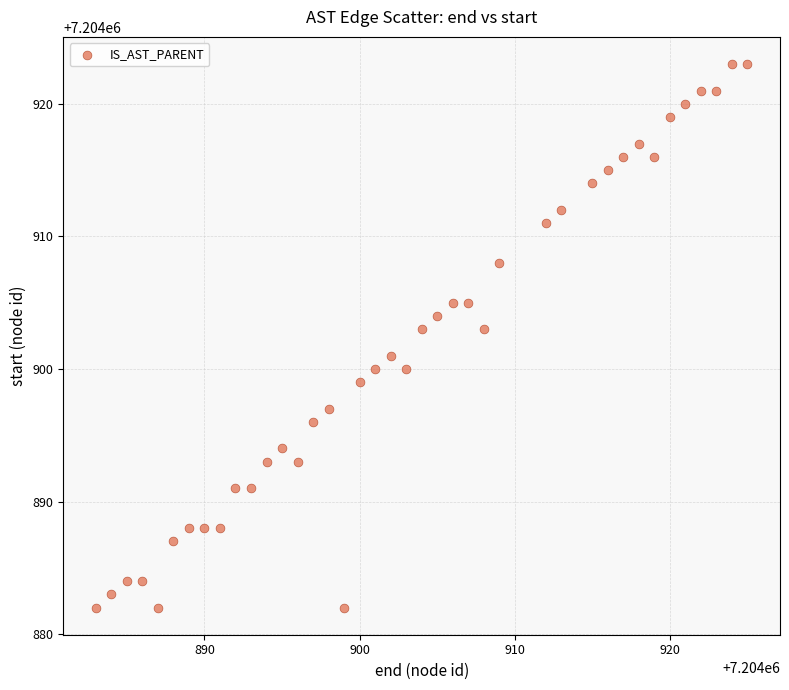

What is the range of X values (max minus min)?

42